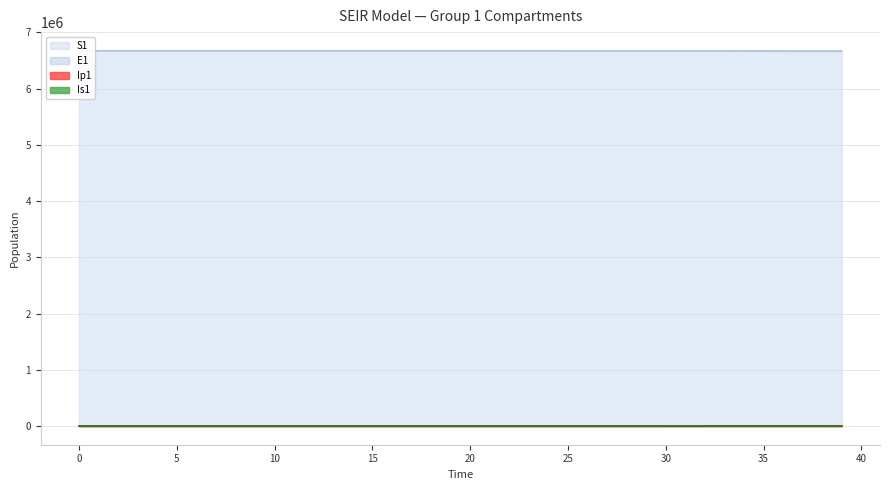

True or false: S1 and Ip1 cross at least once.

False